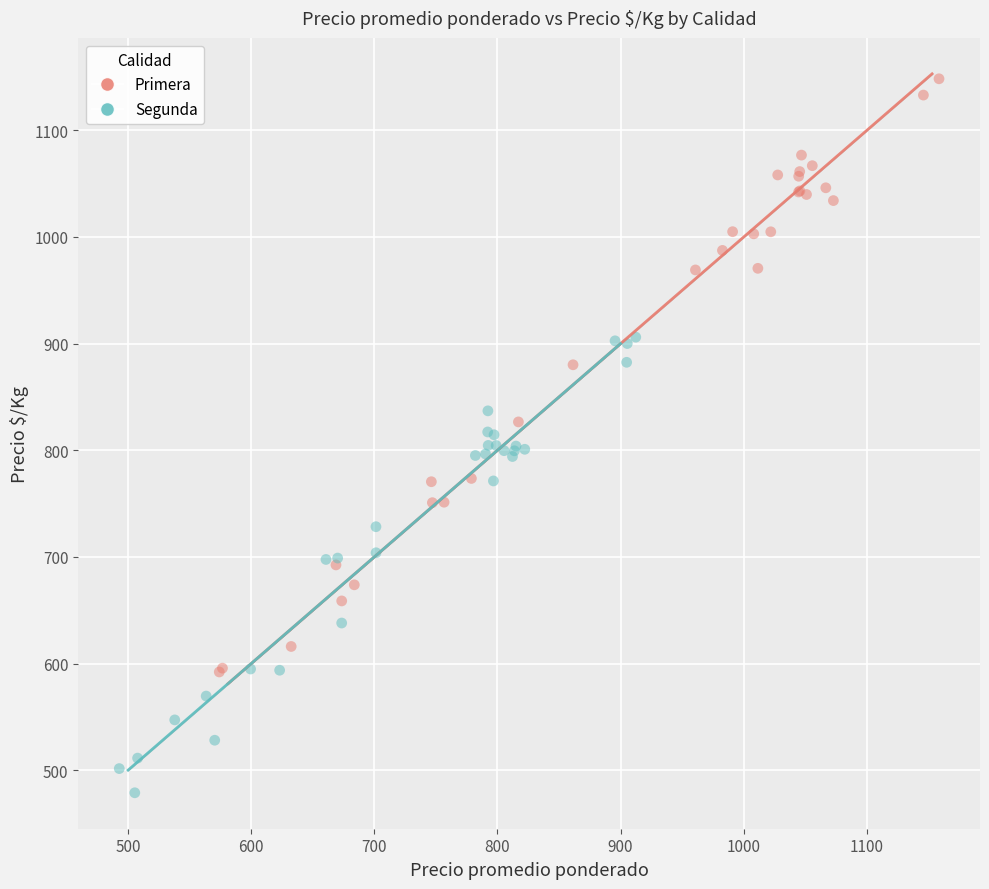

Which series has the widest spread of Y values?

Primera